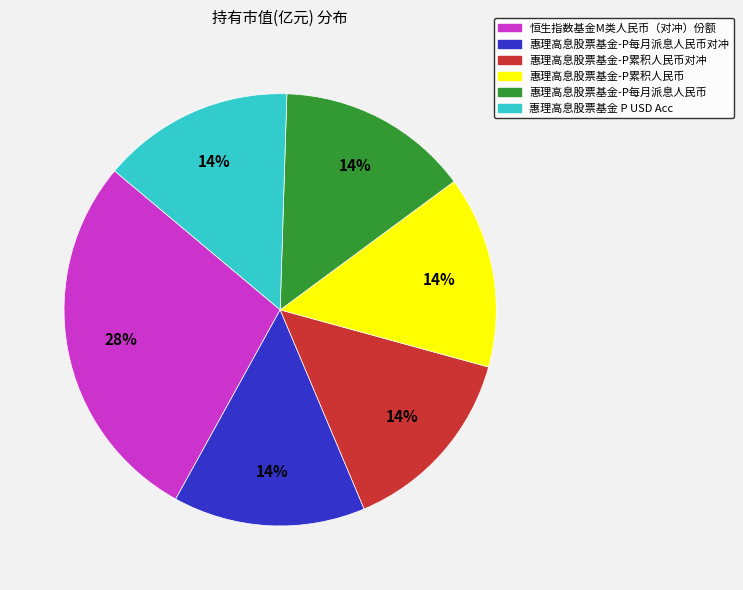

To the nearest percent, what percentage of the pie is 惠理高息股票基金-P每月派息人民币?

14%